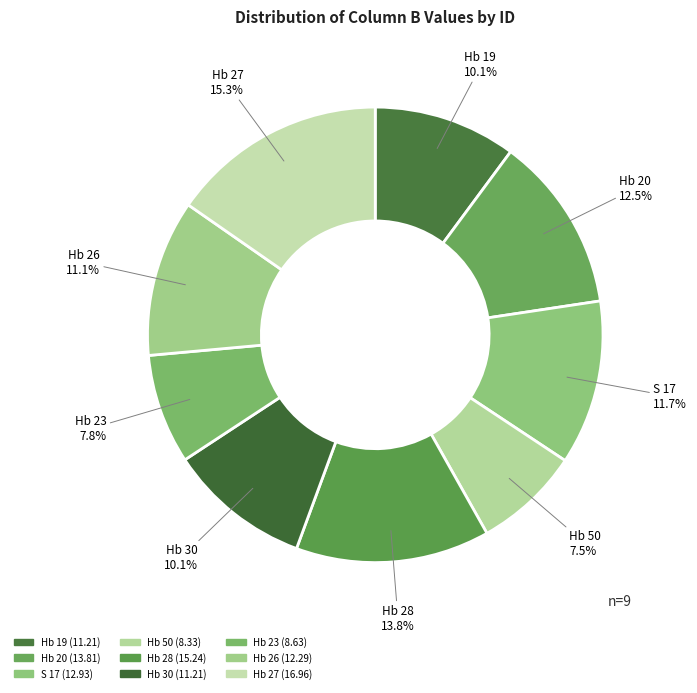

Count the number of slices in the pie.

9